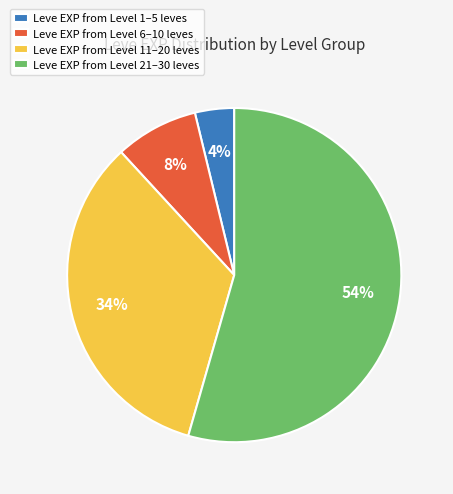

Rank the categories by value from lowest to highest.

Leve EXP from Level 1–5 leves, Leve EXP from Level 6–10 leves, Leve EXP from Level 11–20 leves, Leve EXP from Level 21–30 leves